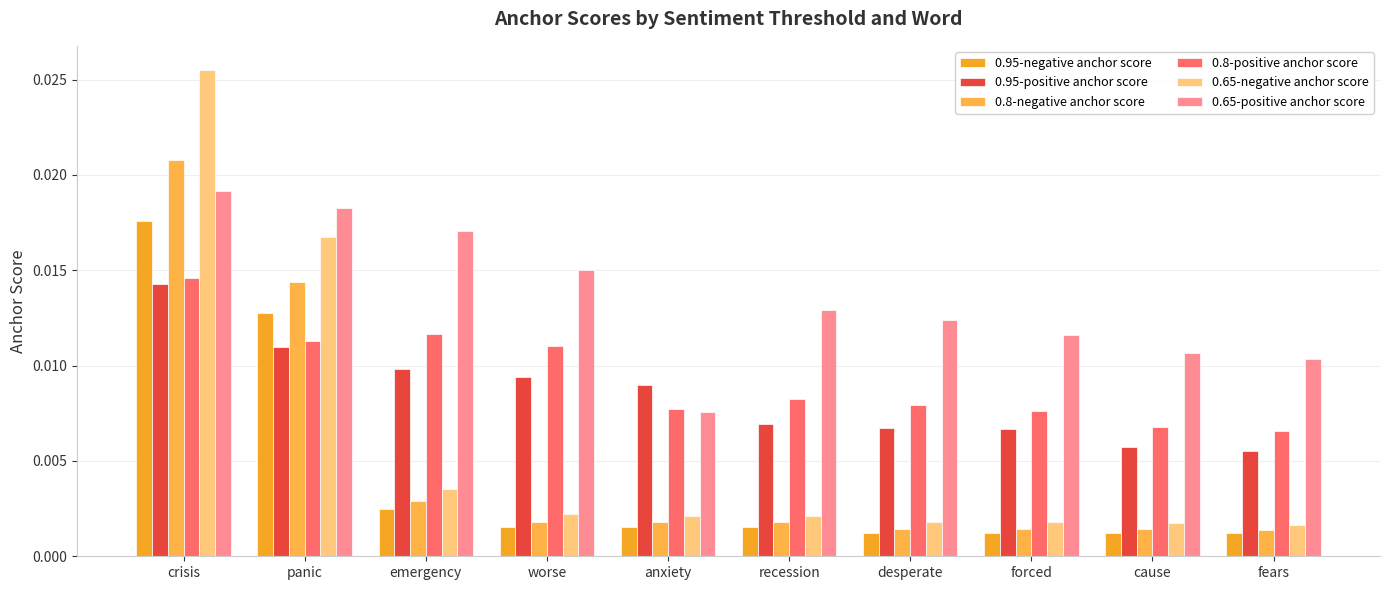

Rank the categories by 0.95-positive anchor score value from highest to lowest.

crisis, panic, emergency, worse, anxiety, recession, desperate, forced, cause, fears